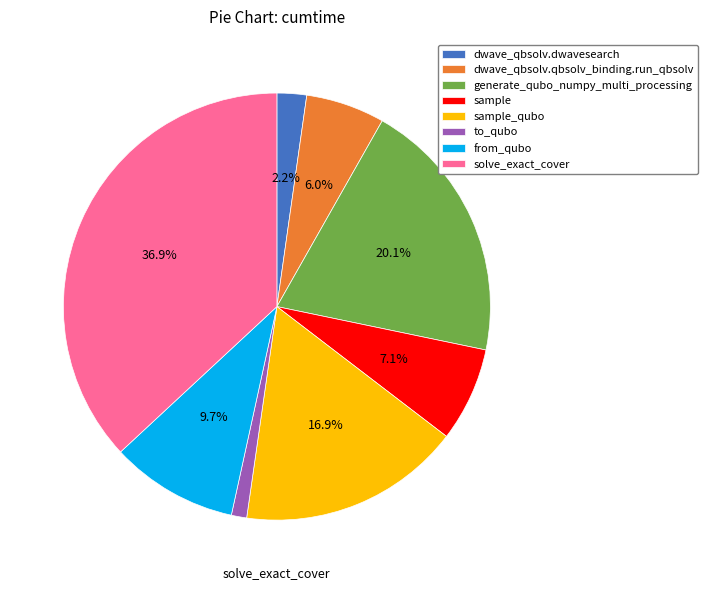

To the nearest percent, what is the combined percentage of dwave_qbsolv.dwavesearch and dwave_qbsolv.qbsolv_binding.run_qbsolv?

8%